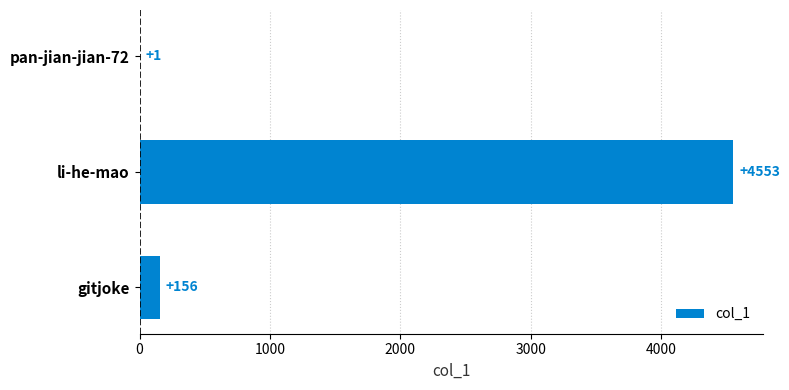

Which has a higher value, li-he-mao or gitjoke?

li-he-mao